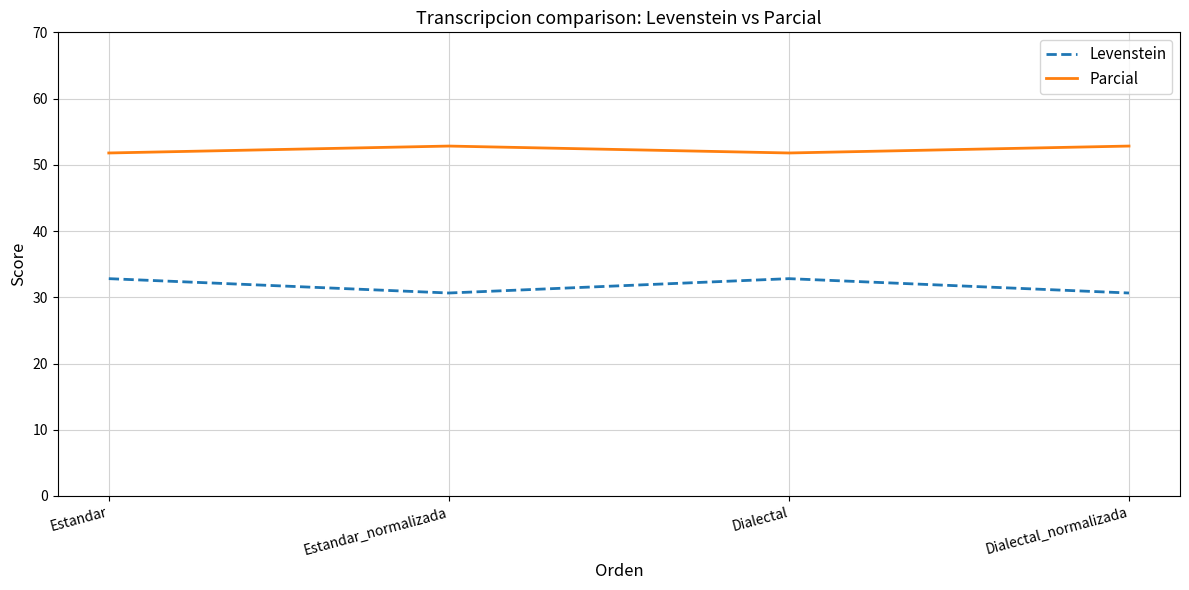

Rank the series by their maximum value, from highest to lowest.

Parcial, Levenstein